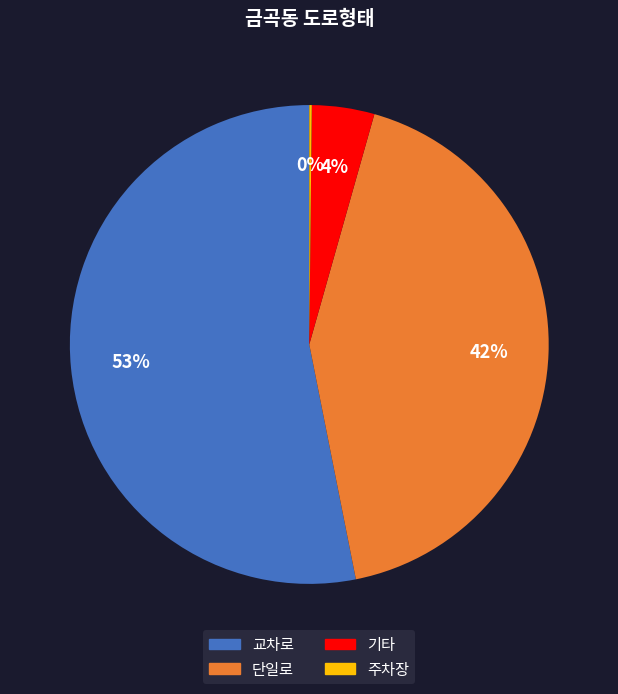

Do 단일로 and 기타 together represent more than half of the pie?

No